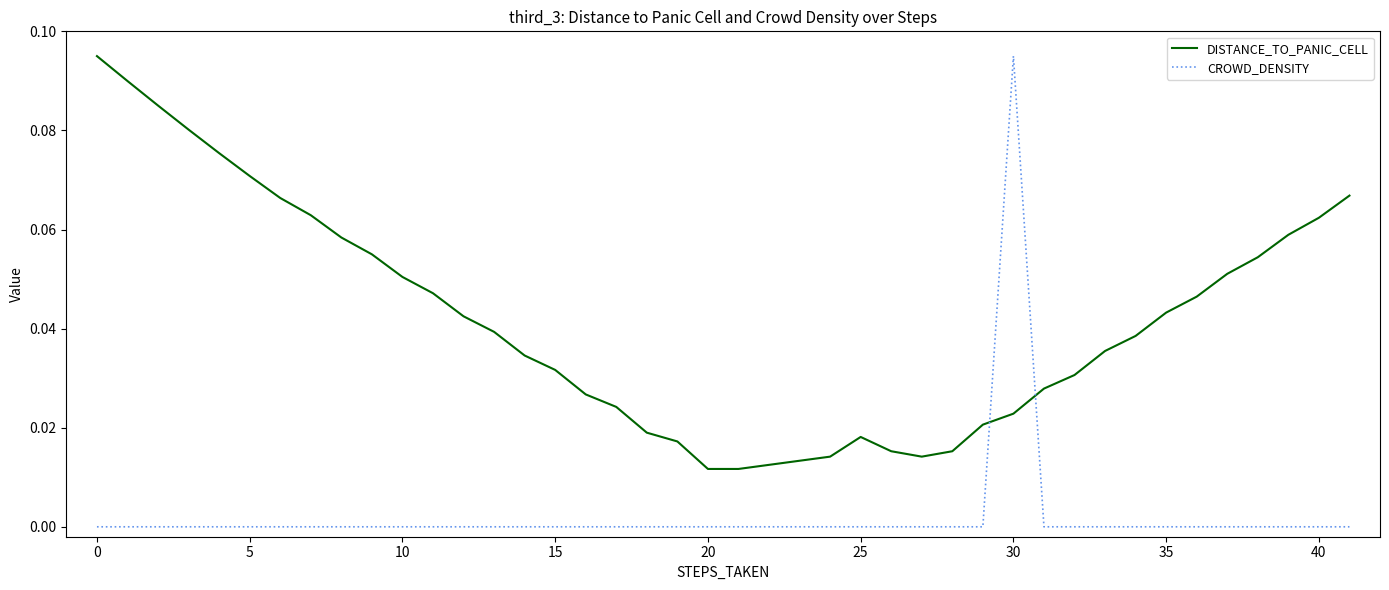

What are all the series names shown in the legend?

DISTANCE_TO_PANIC_CELL, CROWD_DENSITY